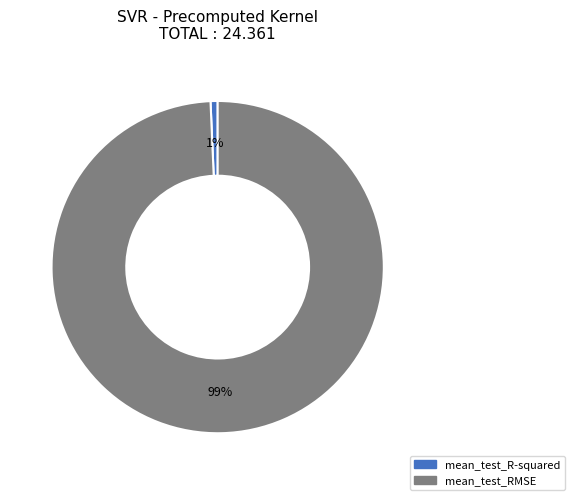

Which slice represents more than half of the pie?

mean_test_RMSE